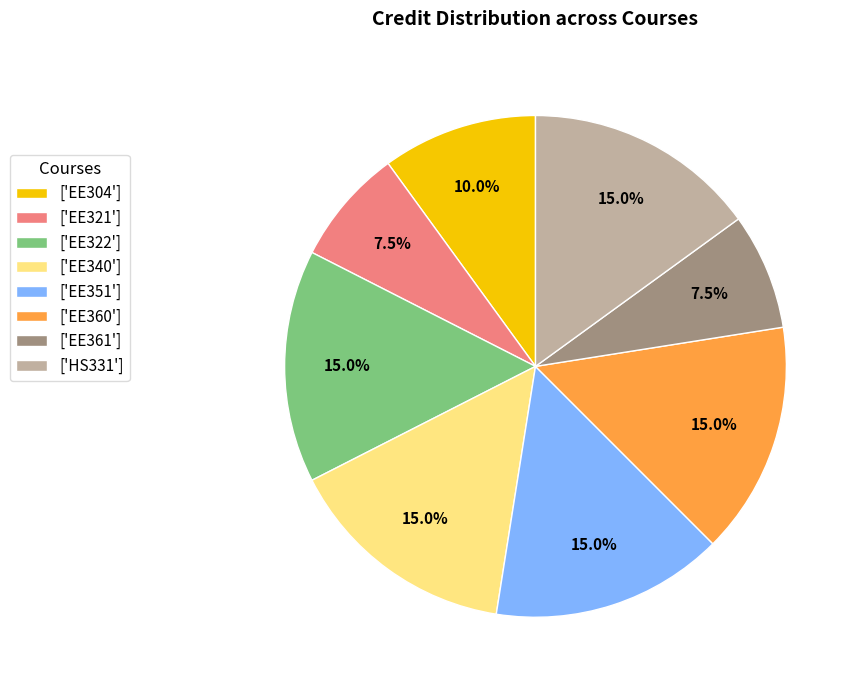

Is ['EE340'] the majority of the pie?

No